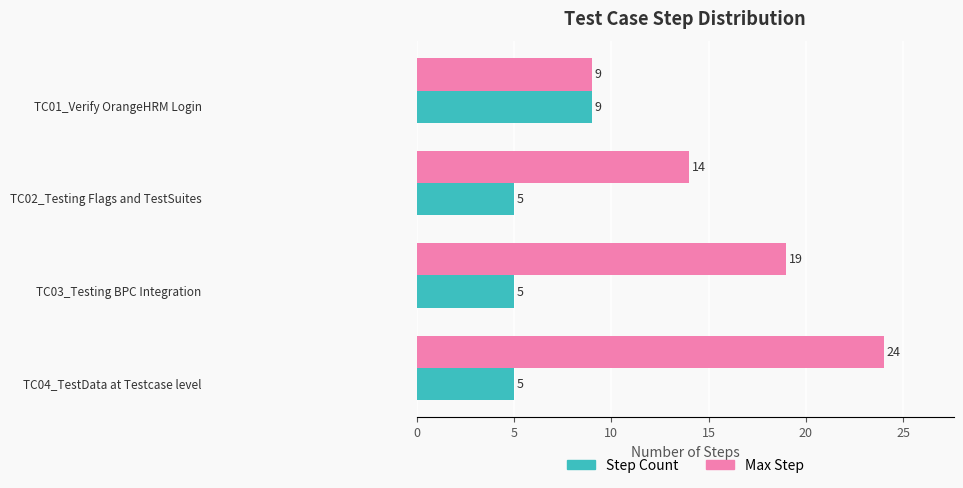

What is the difference between the maximum and minimum values in the Step Count series?

4